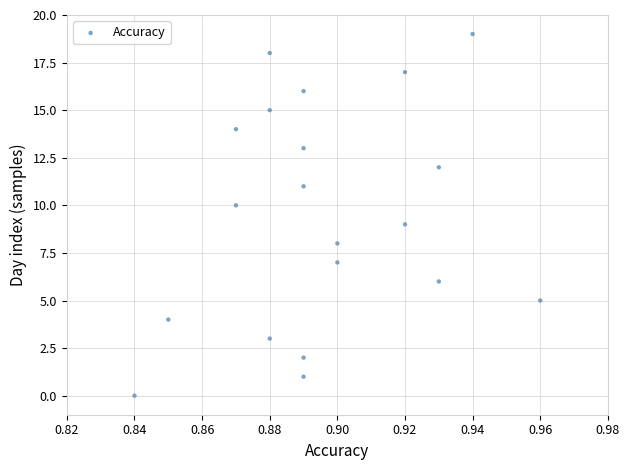

What is the range of Y values (max minus min)?

19